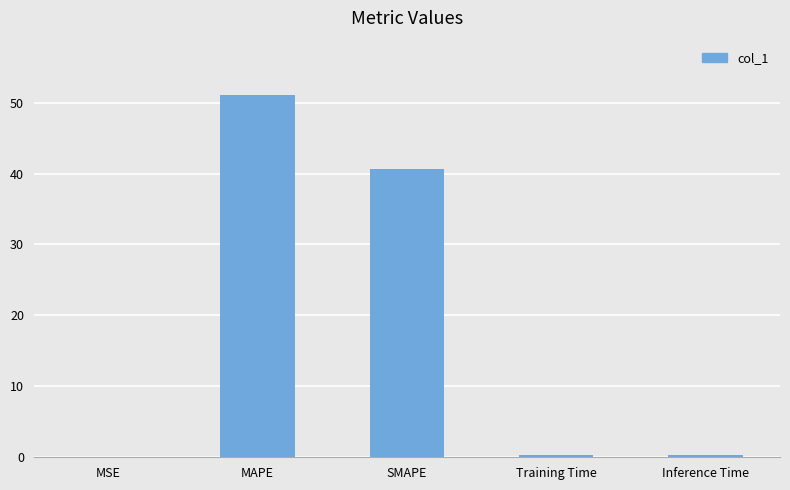

Between Training Time and MAPE, which is larger?

MAPE